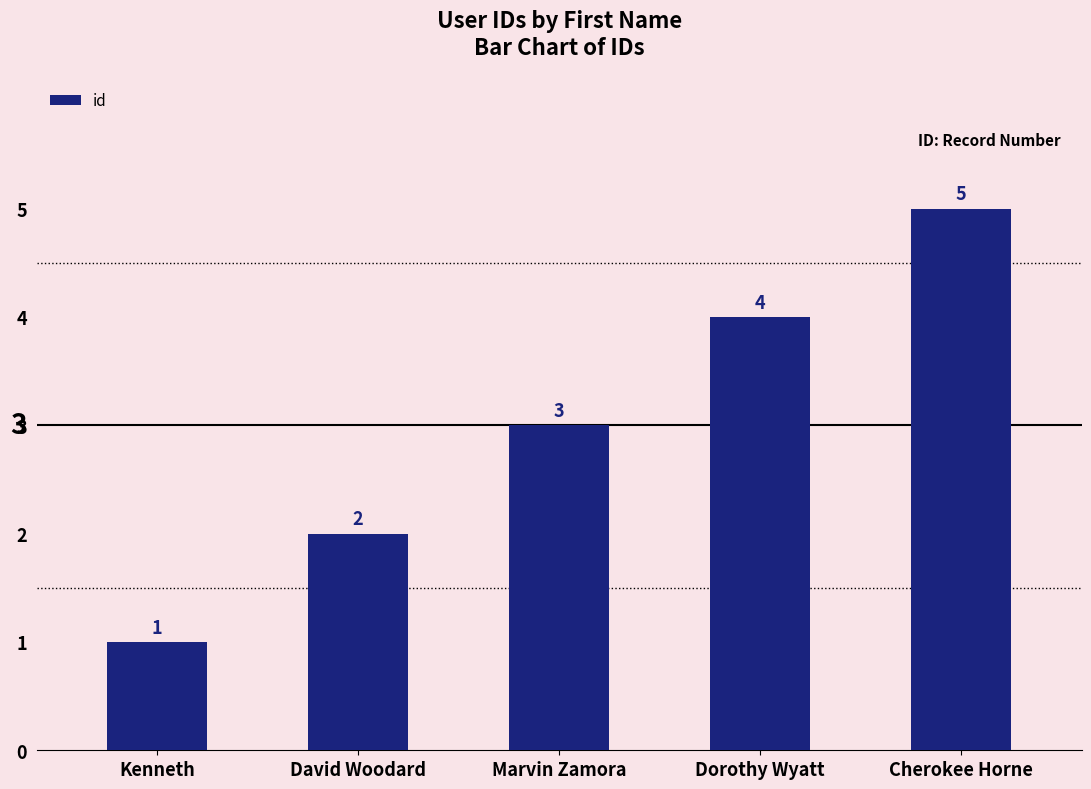

What is the label of the 4th bar from the right?

David Woodard